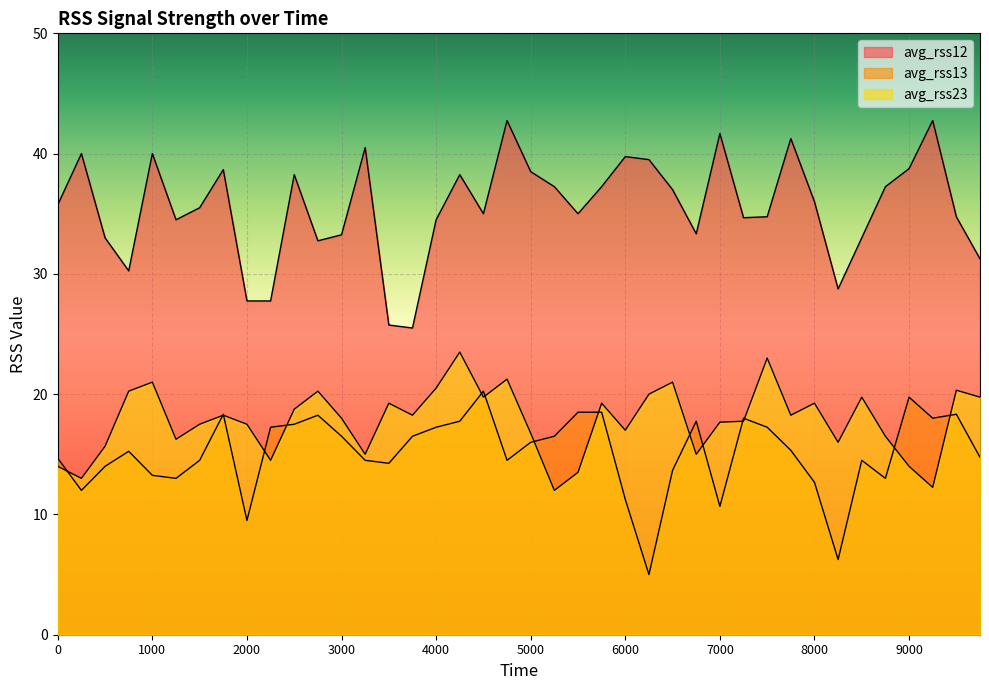

Reading left to right, extract all data points from this chart.

avg_rss12: 0=35.8	250=40.0	500=33.0	750=30.2	1000=40.0	1250=34.5	1500=35.5	1750=38.7	2000=27.8	2250=27.8	2500=38.2	2750=32.8	3000=33.2	3250=40.5	3500=25.8	3750=25.5	4000=34.5	4250=38.2	4500=35.0	4750=42.8	5000=38.5	5250=37.2	5500=35.0	5750=37.2	6000=39.8	6250=39.5	6500=37.0	6750=33.3	7000=41.7	7250=34.7	7500=34.8	7750=41.2	8000=36.0	8250=28.8	8500=33.0	8750=37.2	9000=38.8	9250=42.8	9500=34.8	9750=31.2
avg_rss13: 0=14.7	250=12.0	500=14.0	750=15.2	1000=13.2	1250=13.0	1500=14.5	1750=18.3	2000=9.5	2250=17.2	2500=17.5	2750=18.2	3000=16.5	3250=14.5	3500=14.2	3750=16.5	4000=17.2	4250=17.8	4500=20.2	4750=14.5	5000=16.0	5250=16.5	5500=18.5	5750=18.5	6000=11.2	6250=5.0	6500=13.7	6750=17.8	7000=10.7	7250=18.0	7500=17.2	7750=15.3	8000=12.7	8250=6.2	8500=14.5	8750=13.0	9000=19.8	9250=18.0	9500=18.3	9750=14.8
avg_rss23: 0=14.0	250=13.0	500=15.7	750=20.2	1000=21.0	1250=16.2	1500=17.5	1750=18.2	2000=17.5	2250=14.5	2500=18.8	2750=20.2	3000=18.0	3250=15.0	3500=19.2	3750=18.2	4000=20.5	4250=23.5	4500=19.8	4750=21.2	5000=16.8	5250=12.0	5500=13.5	5750=19.2	6000=17.0	6250=20.0	6500=21.0	6750=15.0	7000=17.7	7250=17.8	7500=23.0	7750=18.2	8000=19.2	8250=16.0	8500=19.8	8750=16.5	9000=14.0	9250=12.2	9500=20.3	9750=19.8